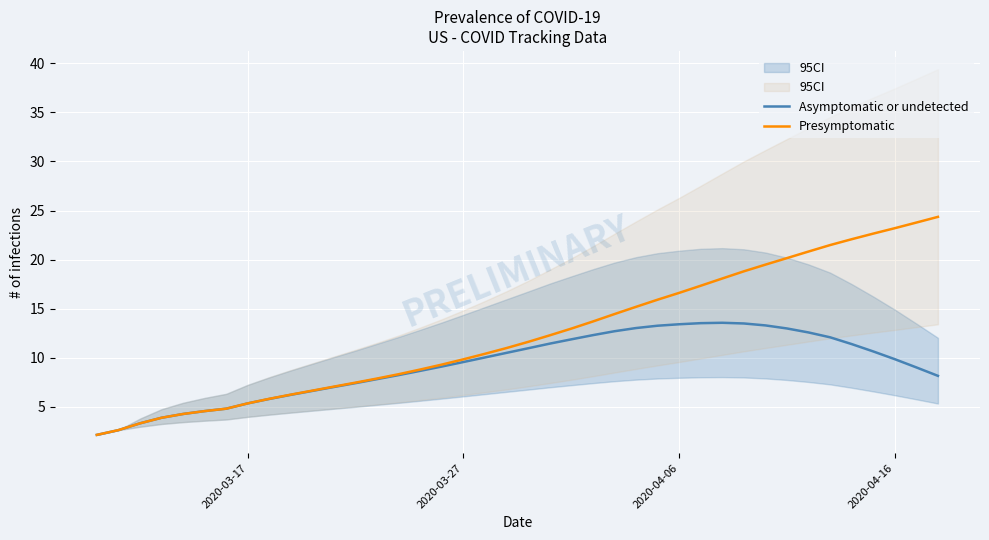

What is the maximum value for Presymptomatic?

24.4